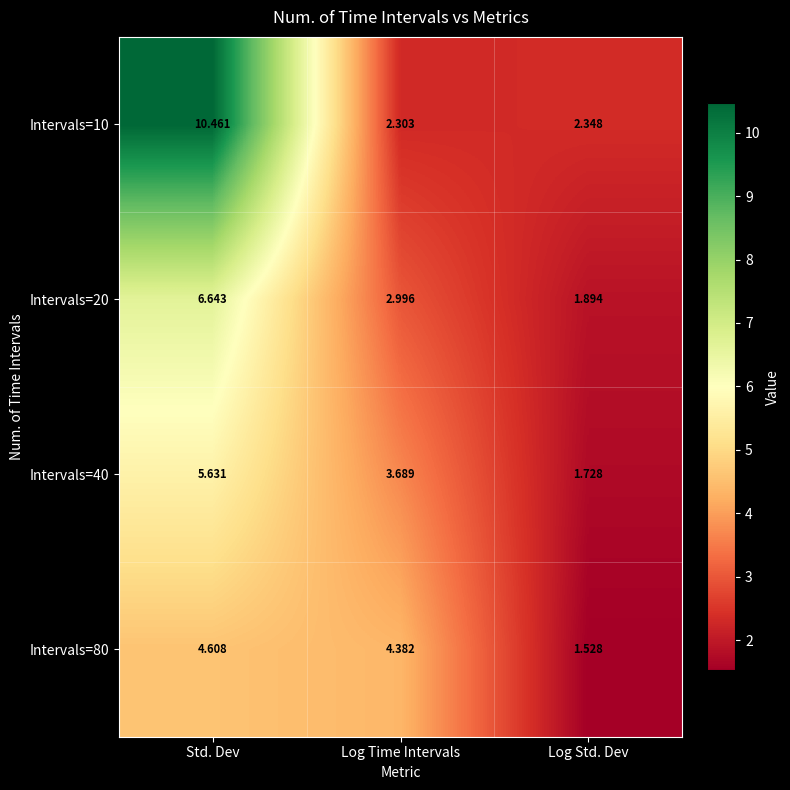

At Log Time Intervals, list the series in order from smallest to largest.

Intervals=10, Intervals=20, Intervals=40, Intervals=80